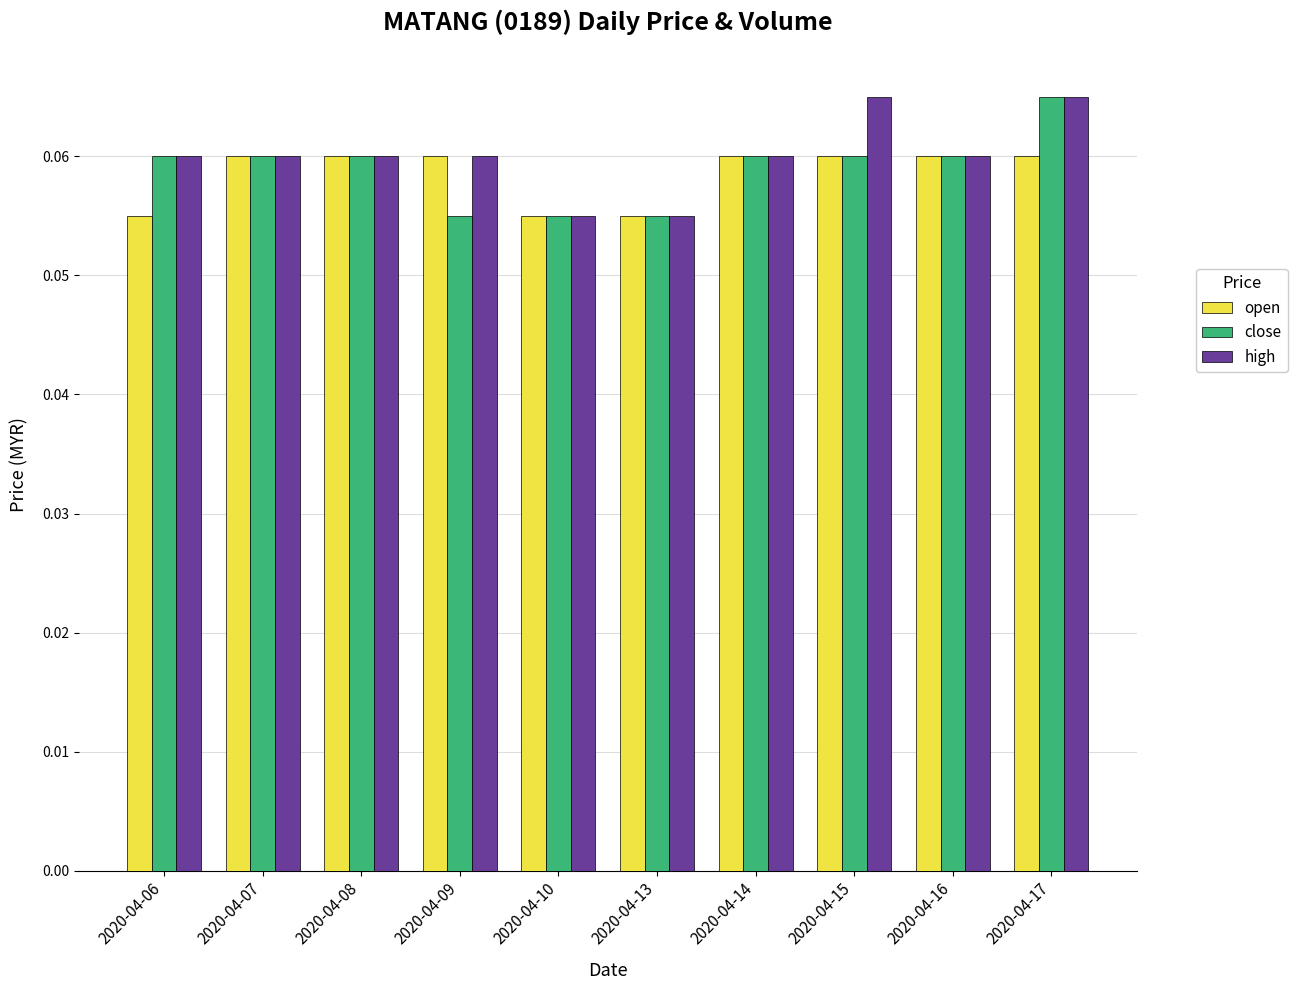

How many bars are there in total?

30